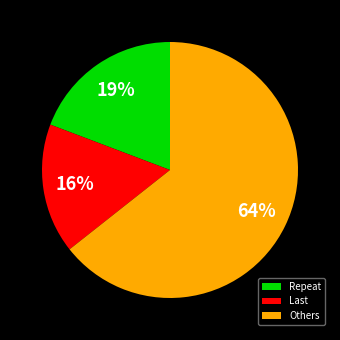

To the nearest percent, what is the difference between the largest and smallest slice percentages?

48%